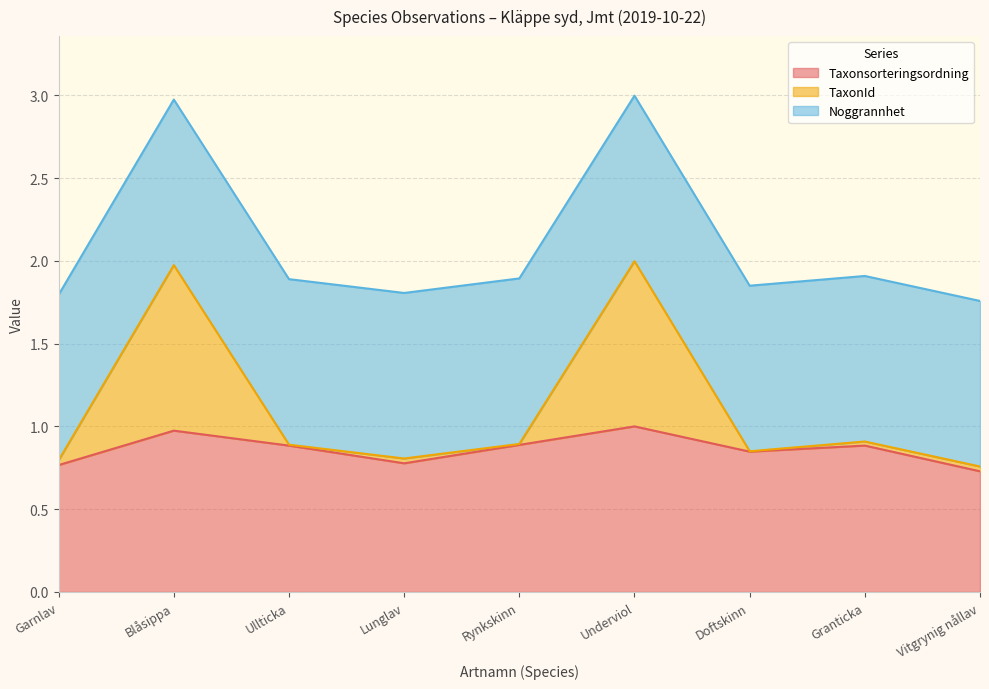

List the labels in order of TaxonId value, smallest first.

Vitgrynig nållav, Garnlav, Lunglav, Doftskinn, Ullticka, Rynkskinn, Granticka, Blåsippa, Underviol